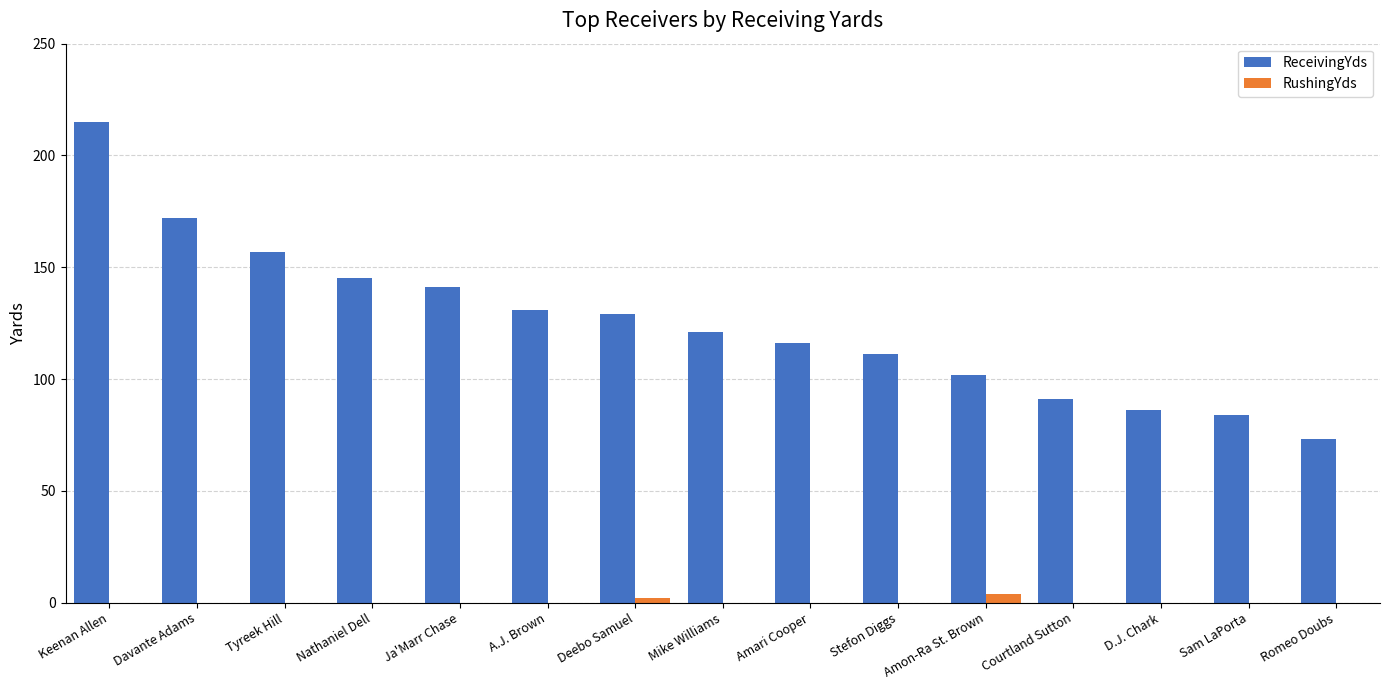

What is the average value of the ReceivingYds series?

125